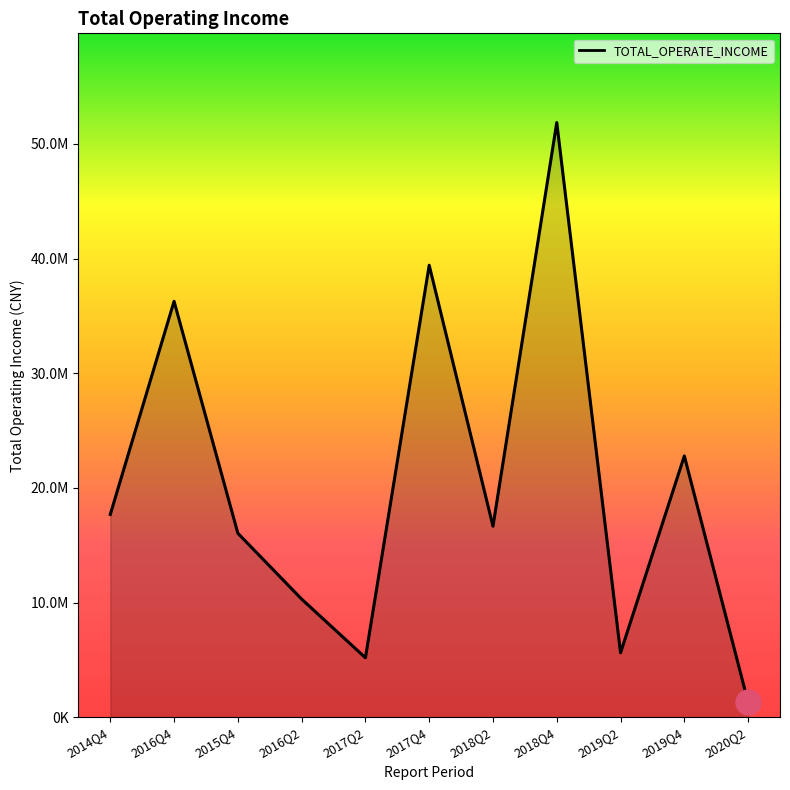

What is the label of the 9th point from the right?

2015Q4